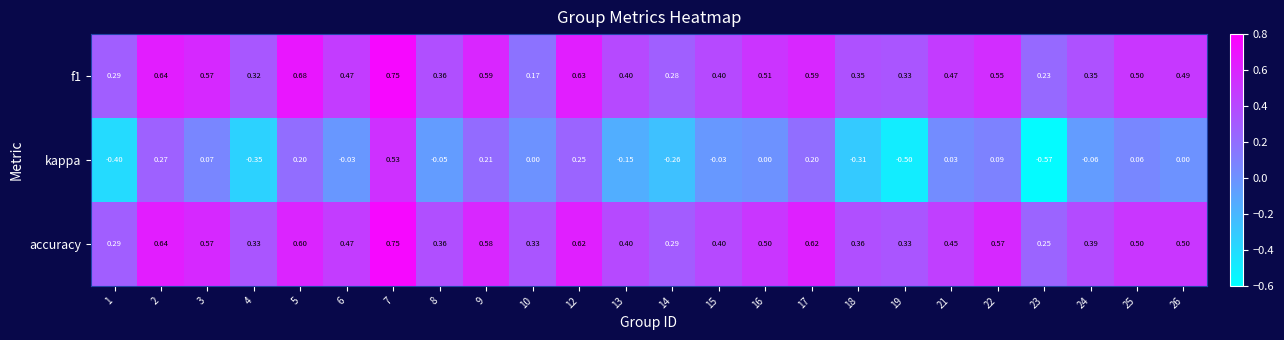

Is the value of kappa at 15 greater than the value of f1 at 19?

No